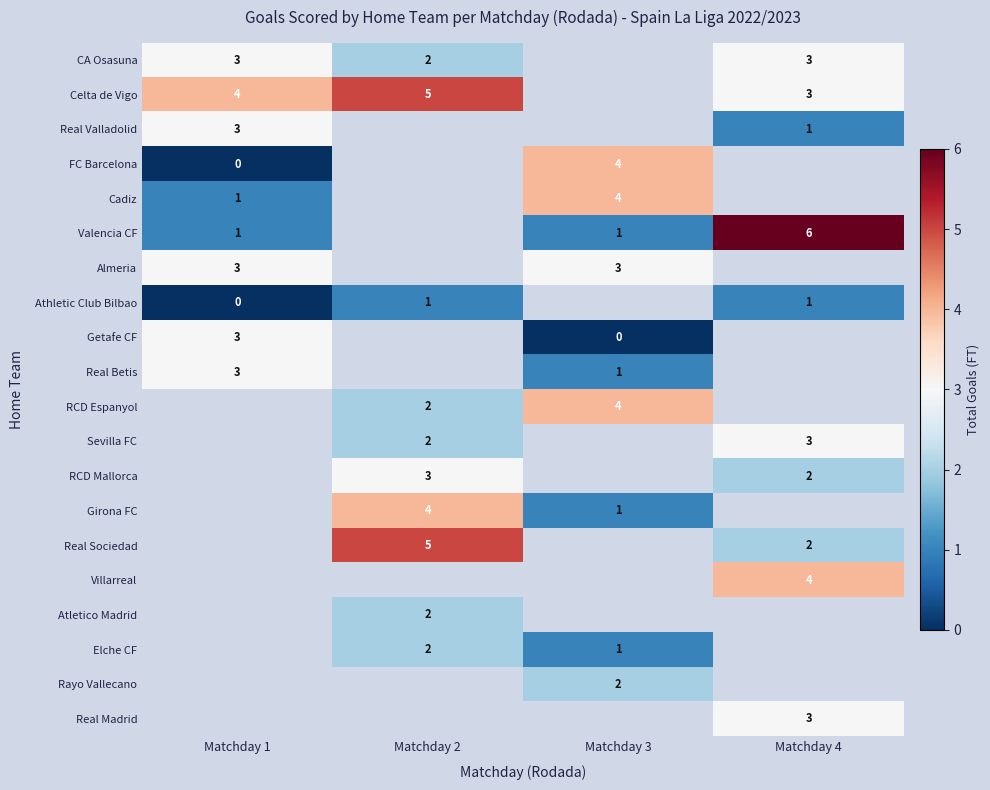

The value of Real Betis at Matchday 1 is 4.4. True or false?

False